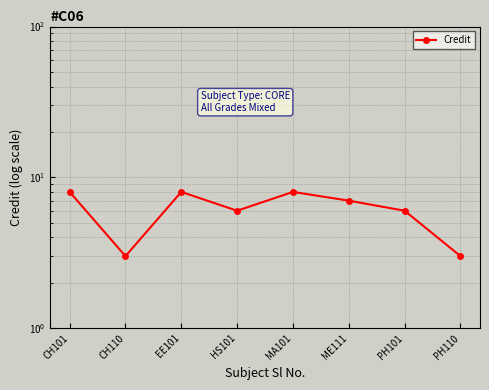

What is the sum of all values?

49